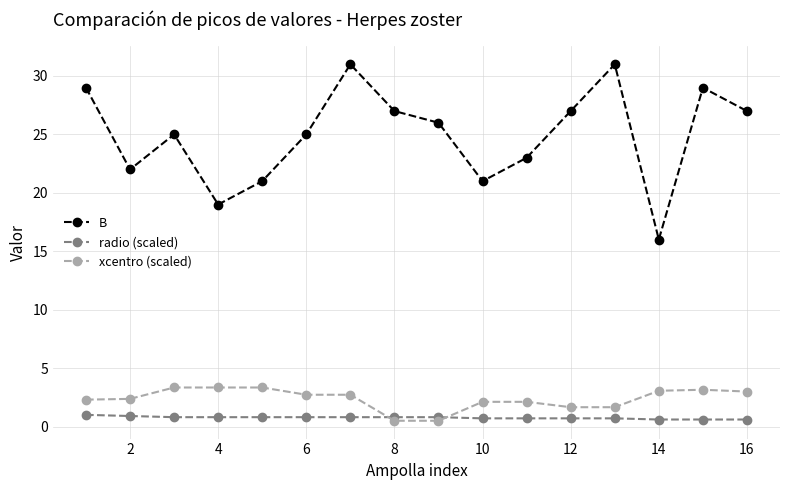

What is the maximum value shown in the chart?

31.0